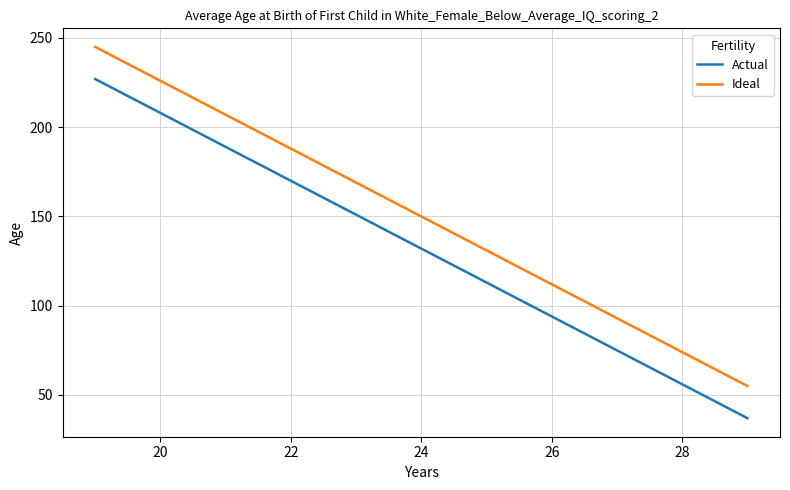

List the series in order of their overall mean, highest first.

Ideal, Actual